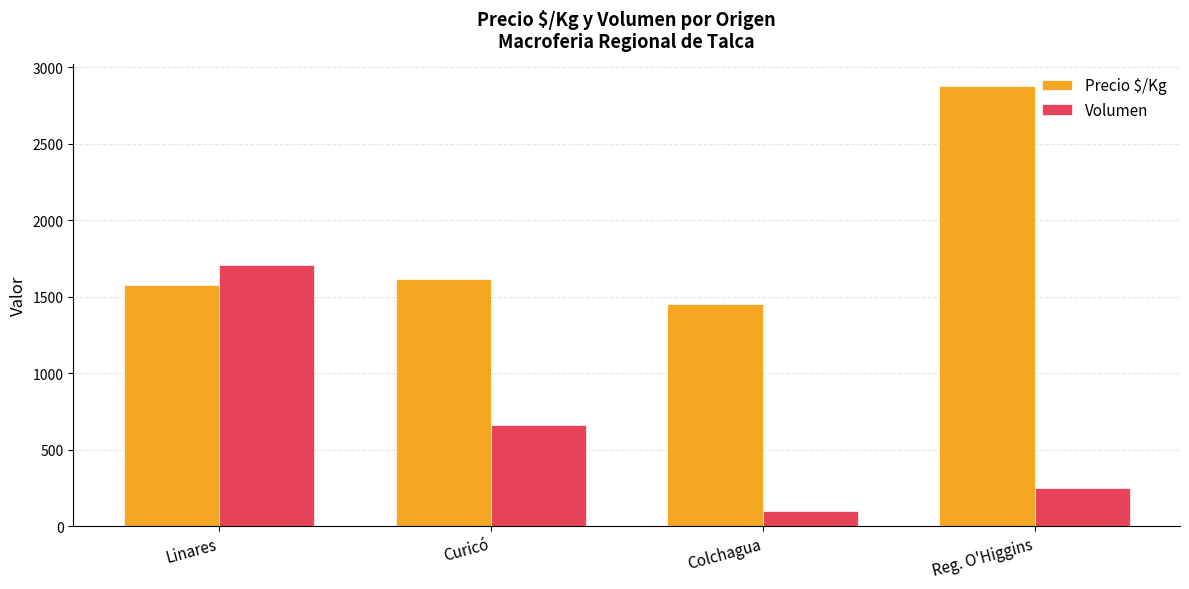

At how many categories does at least one series exceed 1579?

3